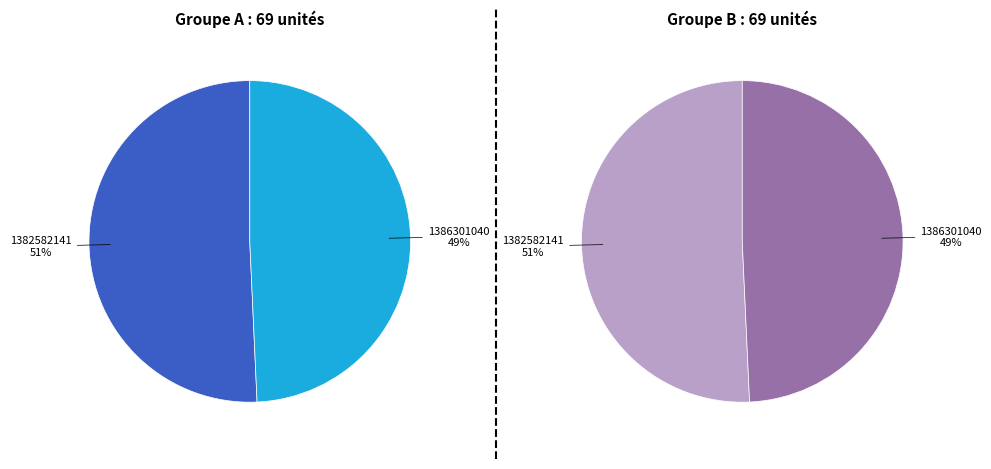

To the nearest percent, what portion does 1386301040 represent?

49%